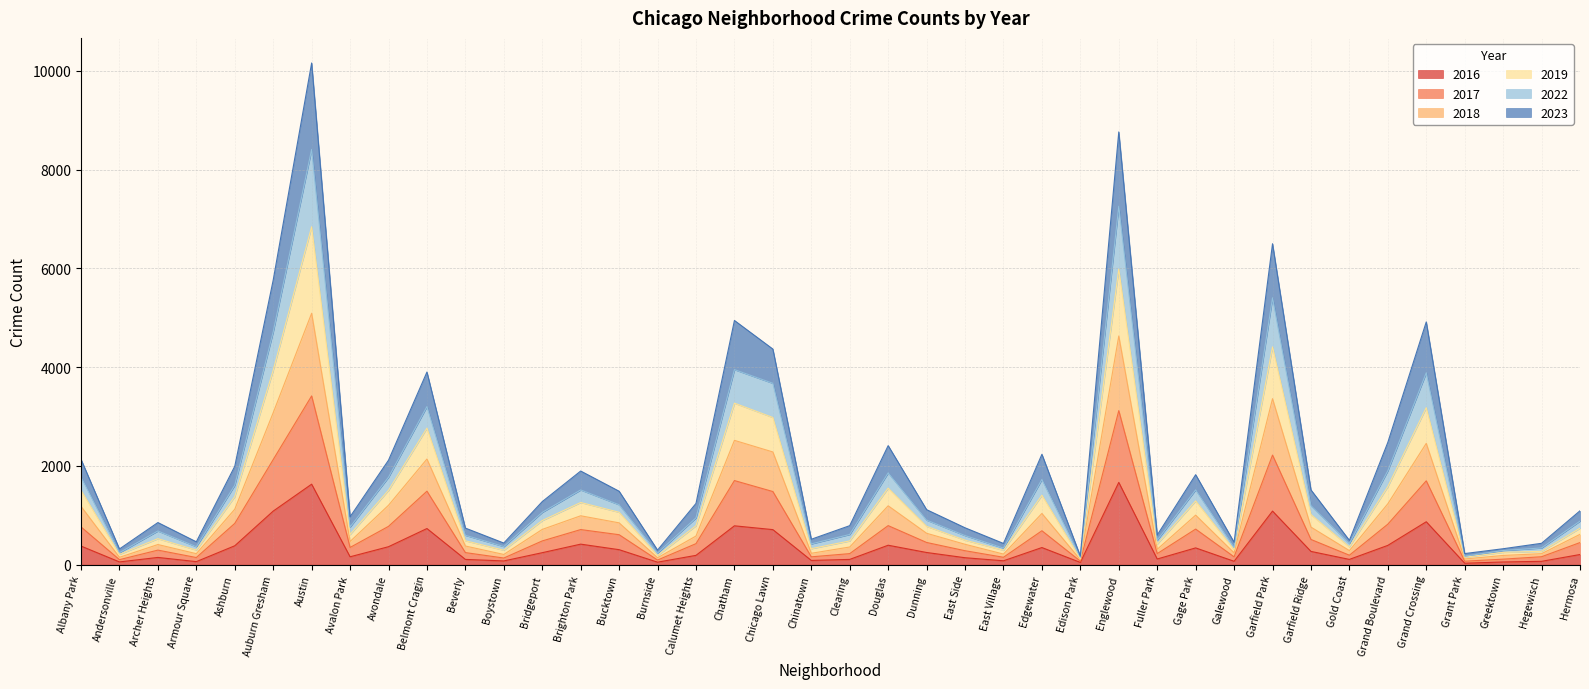

At which category is the sum across all series the highest?

Austin